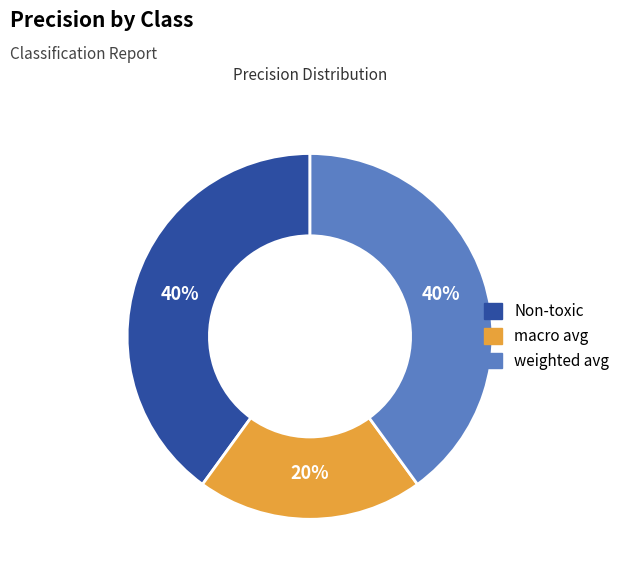

Is there a majority slice in this chart?

No